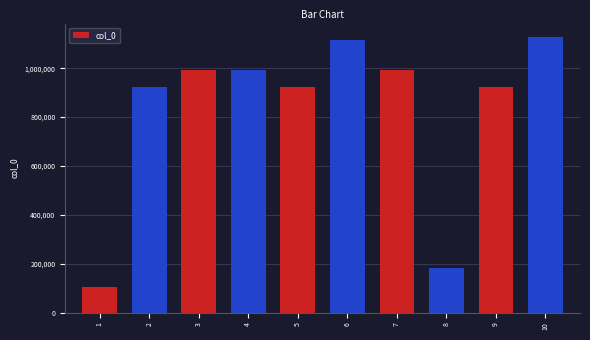

What is the approximate value at 4, to the nearest 10?

991650